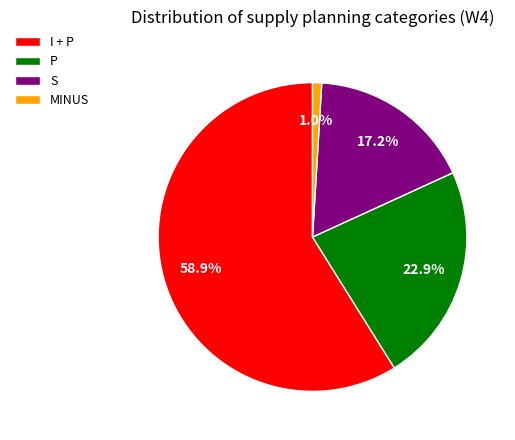

Which slice represents more than half of the pie?

I + P